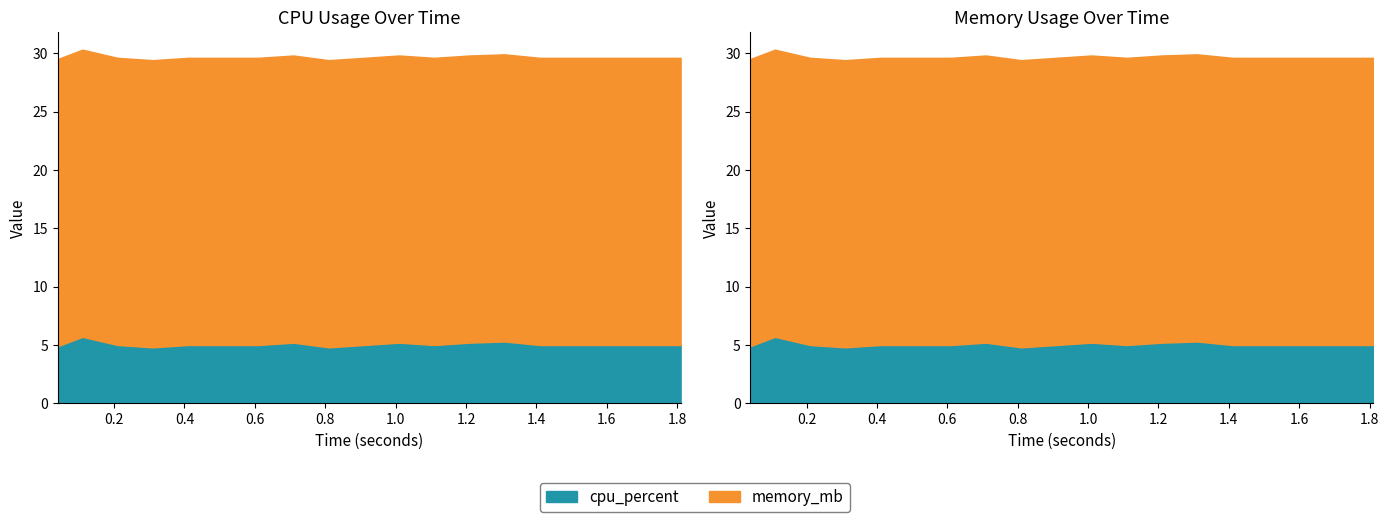

What is the sum of the memory_mb values at 8 and 14?

49.2